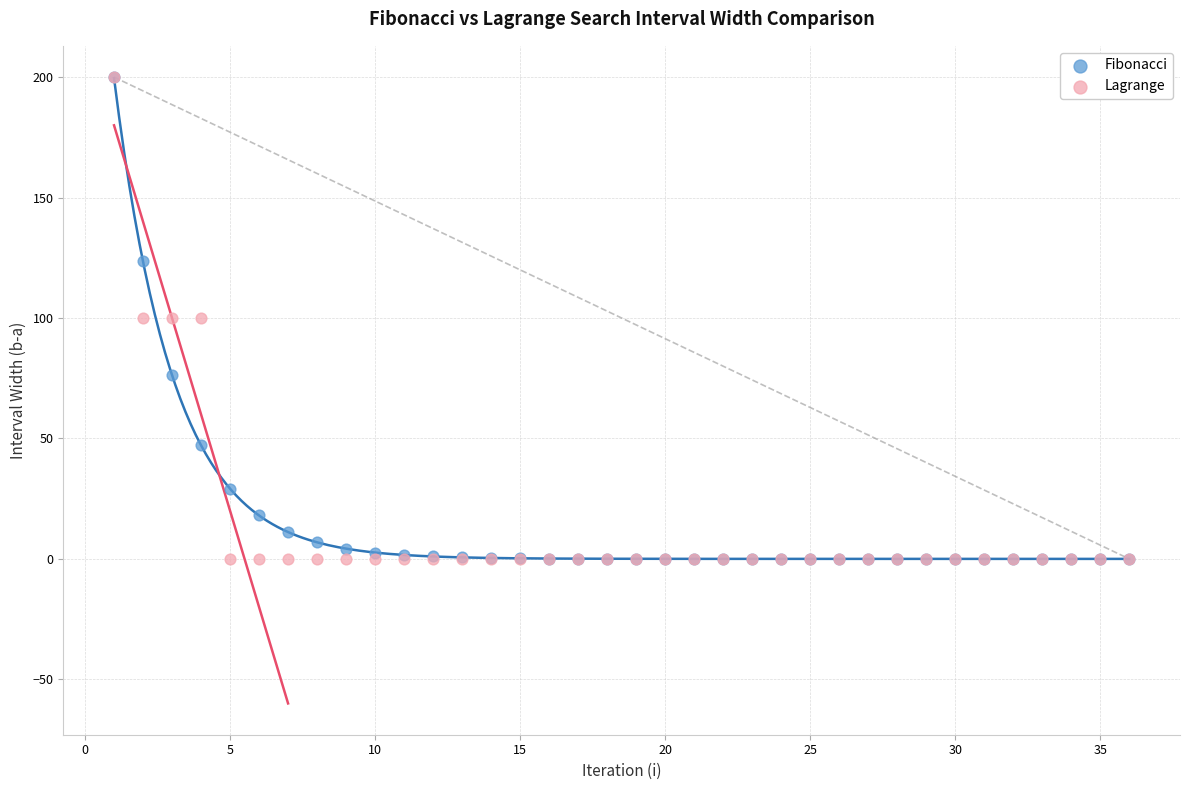

Which series has the largest Y range (max minus min)?

Lagrange